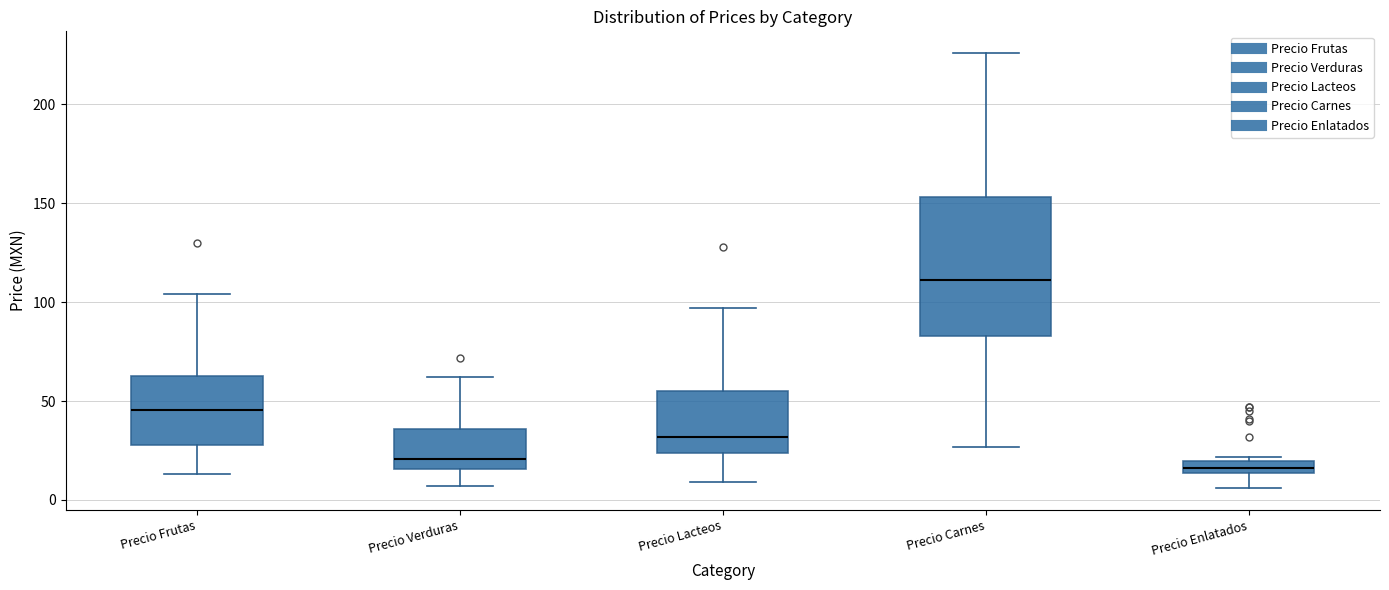

Which box has the highest median line?

Precio Carnes